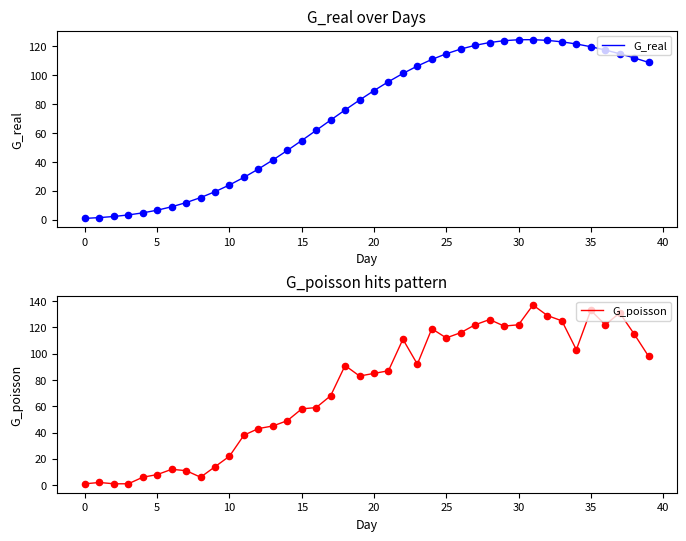

What is the maximum value for G_real?

124.6